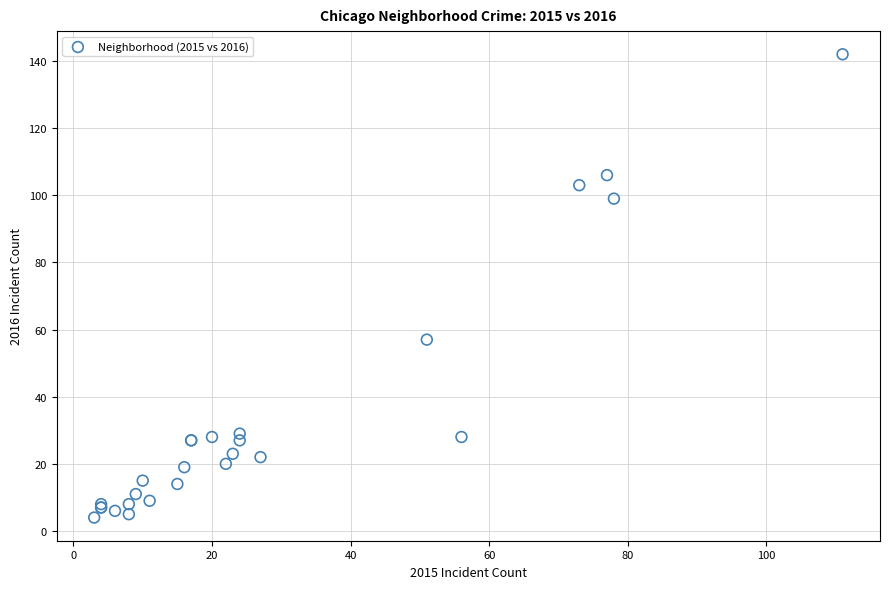

What Y value in the scatter plot is closest to 73?

57